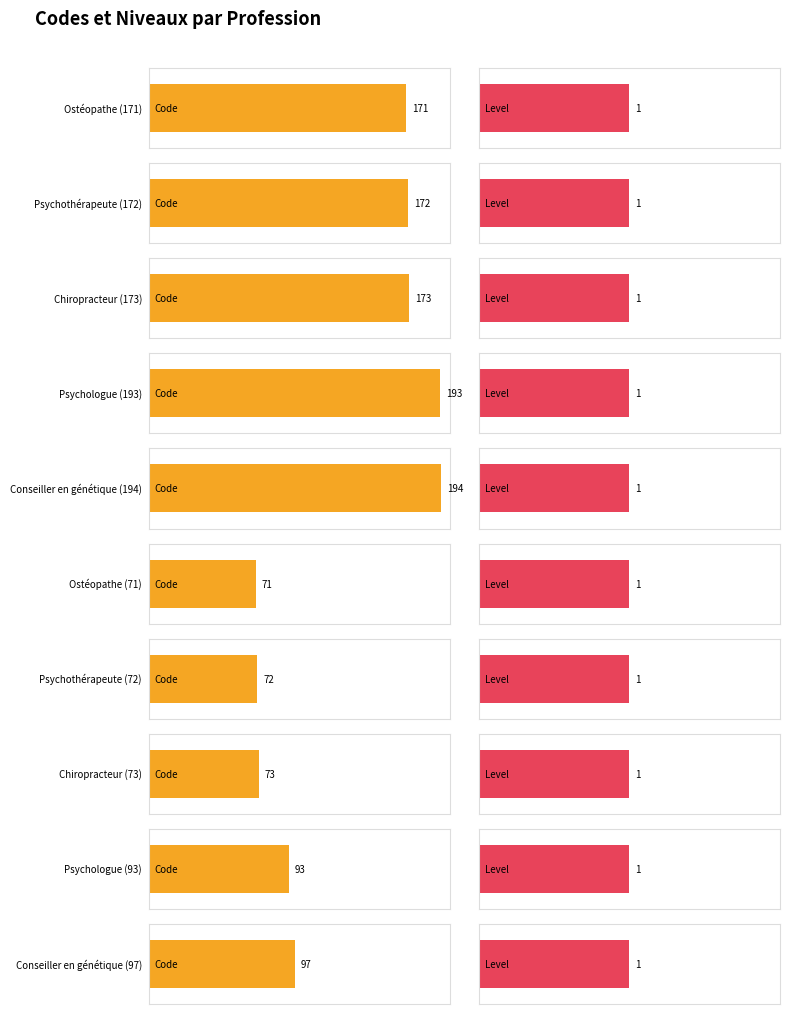

Rank the series at Psychothérapeute (172) from highest to lowest value.

Code, Level